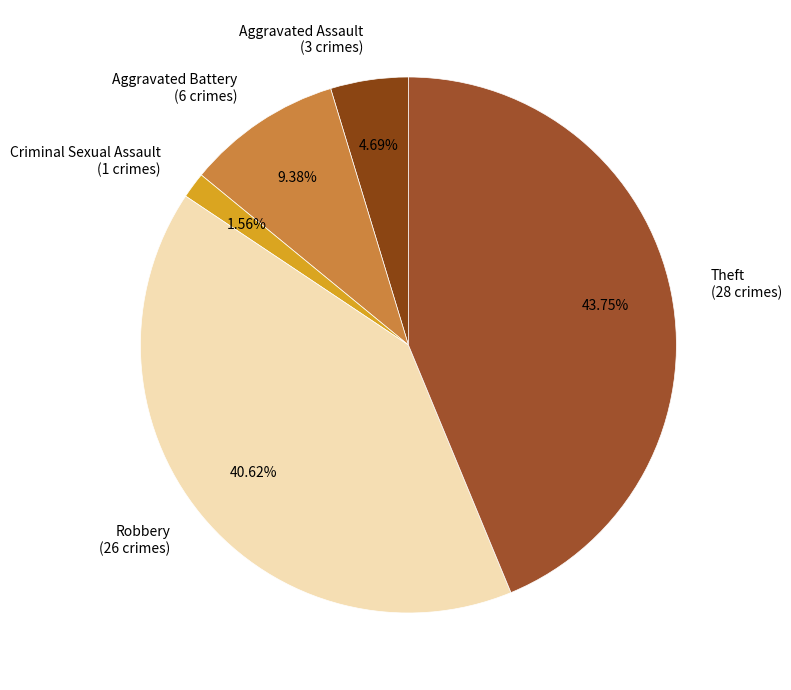

True or false: Theft accounts for 51% of the total.

False